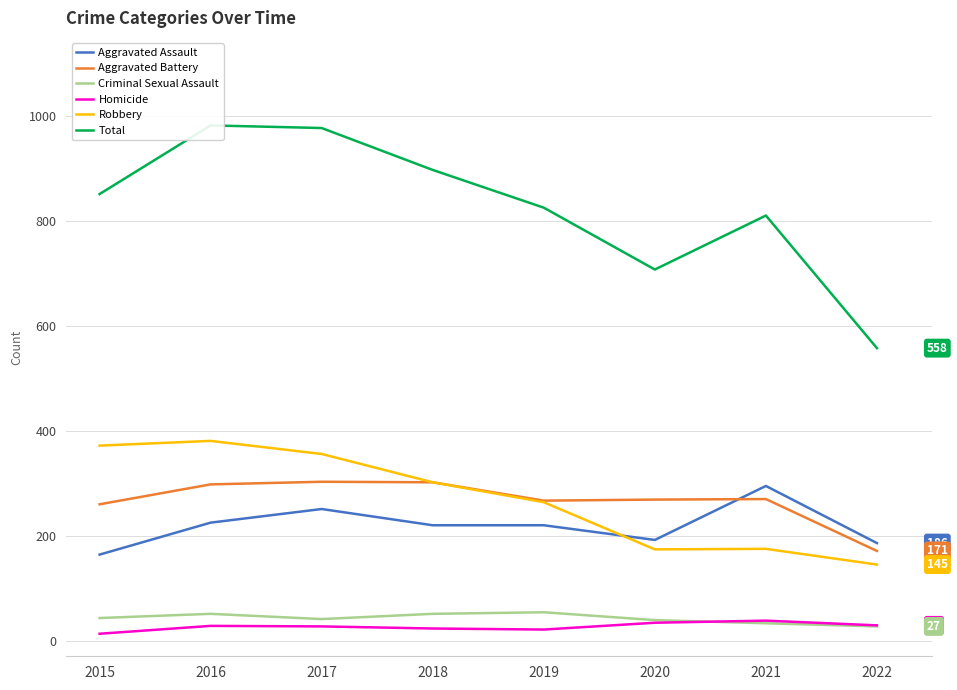

True or false: Criminal Sexual Assault and Robbery cross at least once.

False